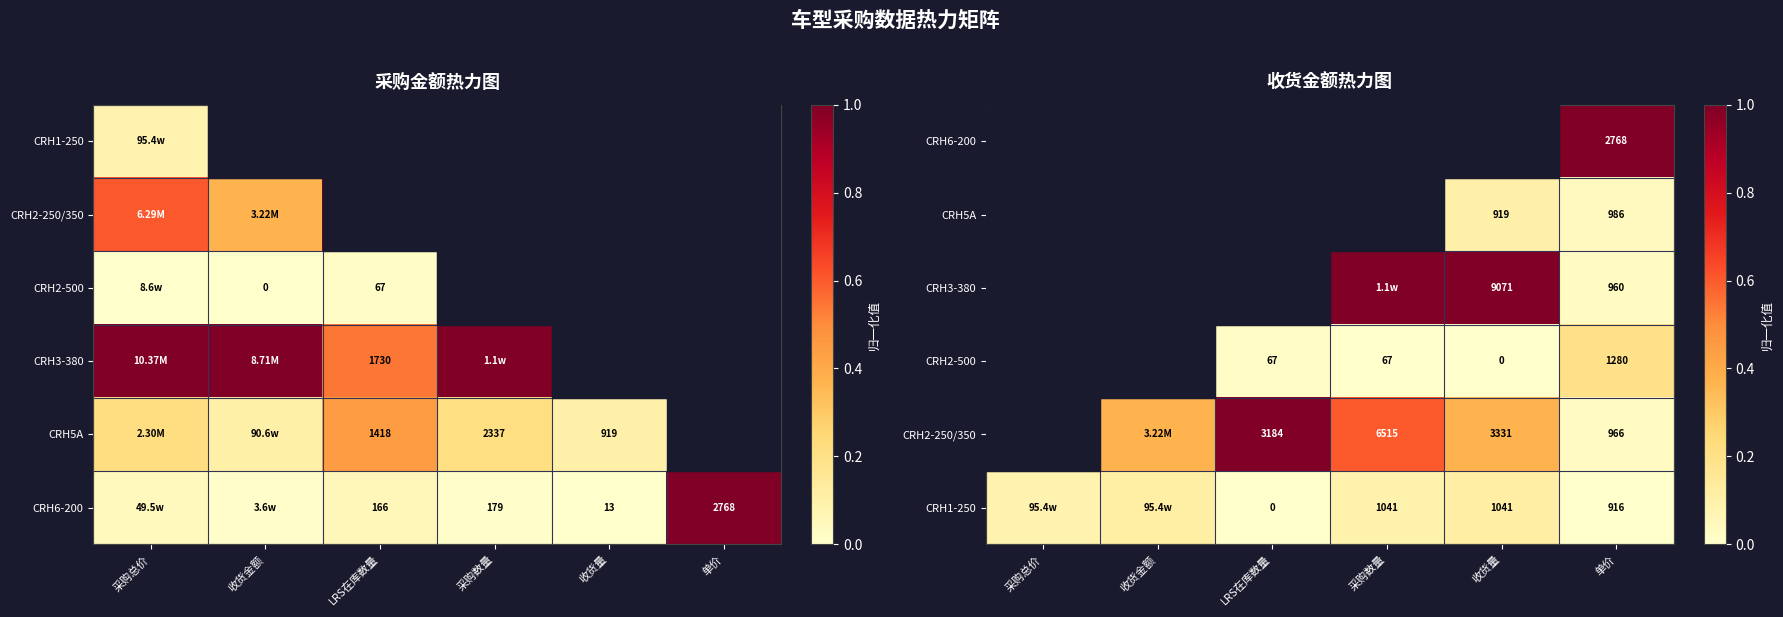

What is the sum of the CRH1-250 values at 收货量 and LRS在库数量?

0.1